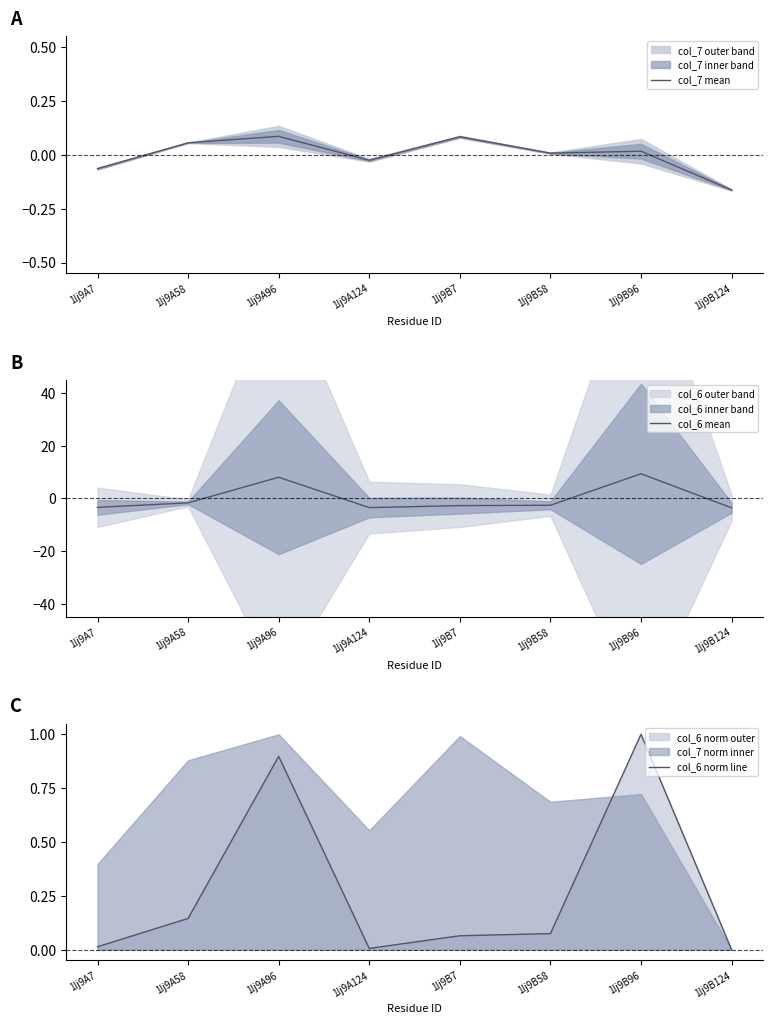

What is the label of the 3rd point from the right?

1lj9B58